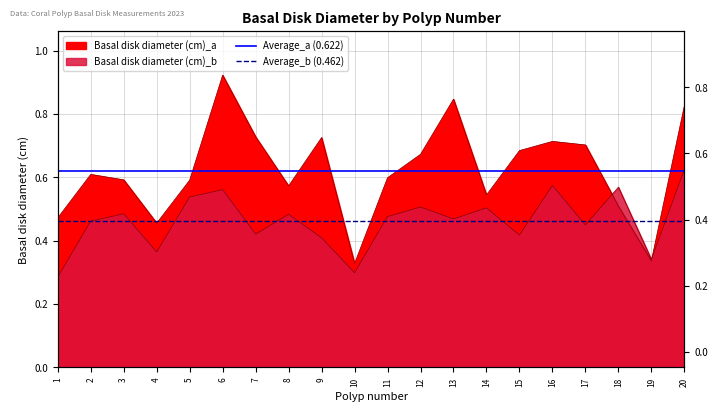

Where is Average_a (0.622) nearest to the value 0?

1